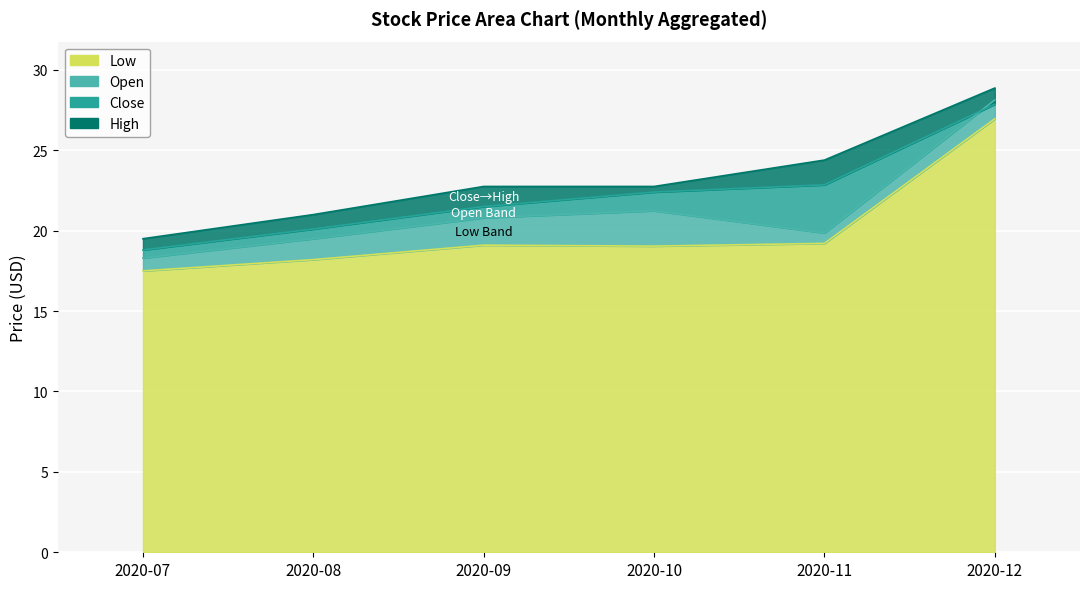

Where is the first local minimum for Open_line?

2020-11